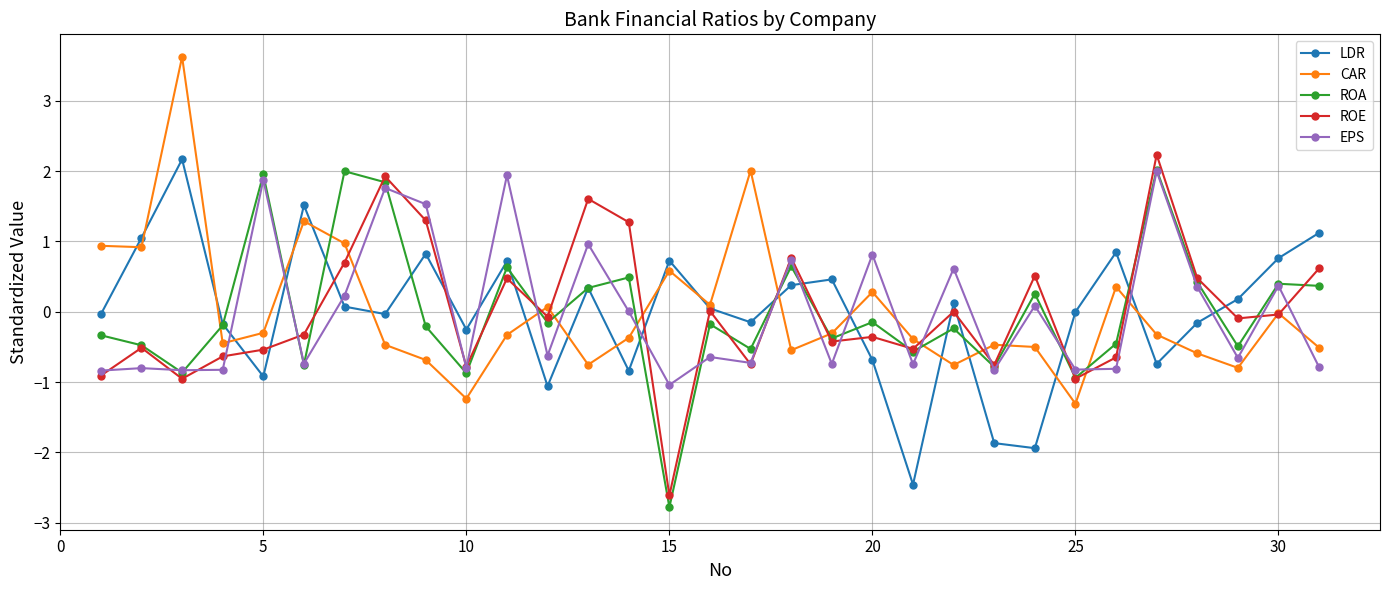

What is the greatest value displayed?

3.6